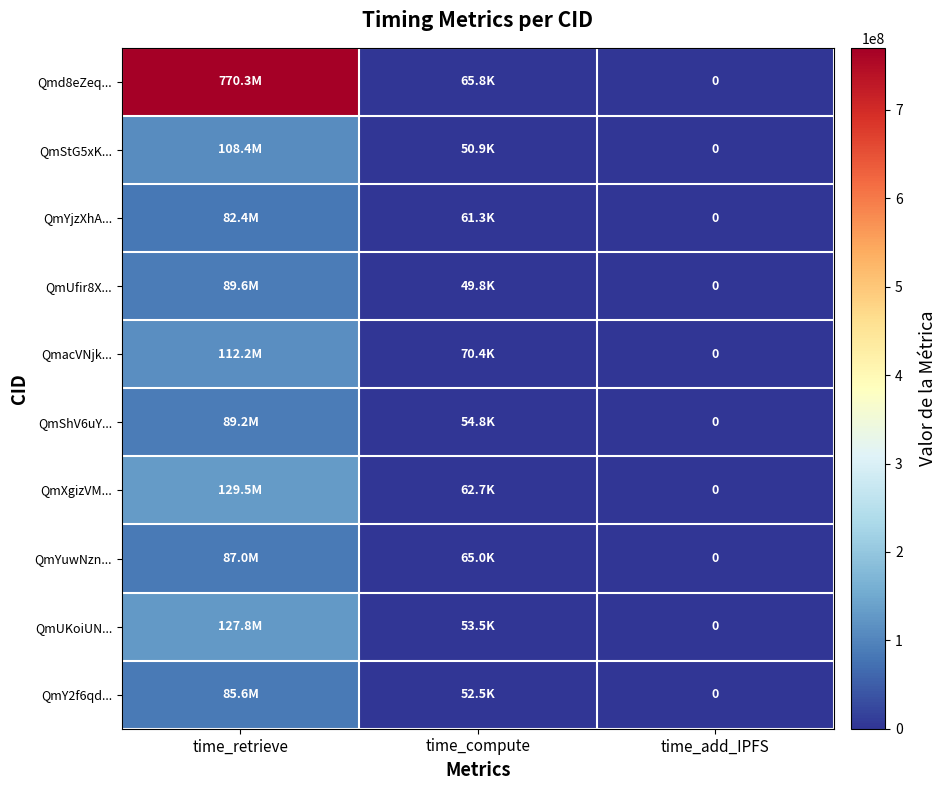

What is the greatest value displayed?

770306280